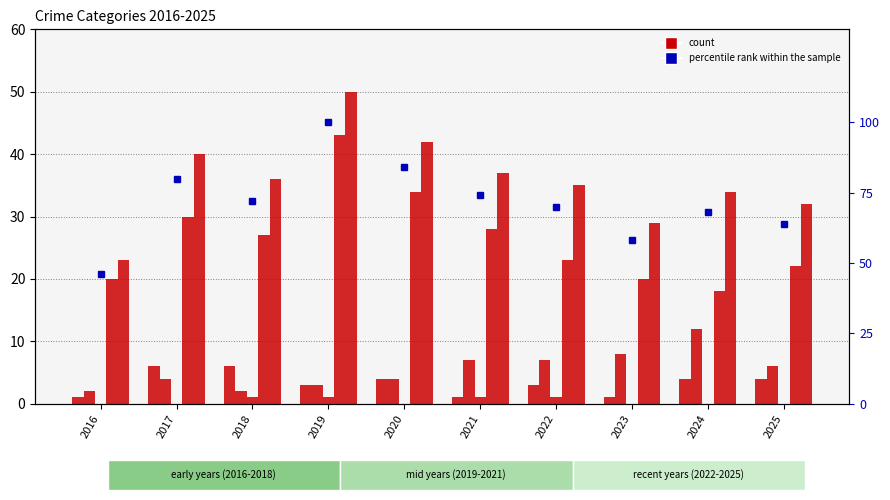

Reading left to right, what are all the values shown in this chart?

Aggravated Assault: 2016=1.0	2017=6.0	2018=6.0	2019=3.0	2020=4.0	2021=1.0	2022=3.0	2023=1.0	2024=4.0	2025=4.0
Aggravated Battery: 2016=2.0	2017=4.0	2018=2.0	2019=3.0	2020=4.0	2021=7.0	2022=7.0	2023=8.0	2024=12.0	2025=6.0
Criminal Sexual Assault: 2016=0.0	2017=0.0	2018=1.0	2019=1.0	2020=0.0	2021=1.0	2022=1.0	2023=0.0	2024=0.0	2025=0.0
Robbery: 2016=20.0	2017=30.0	2018=27.0	2019=43.0	2020=34.0	2021=28.0	2022=23.0	2023=20.0	2024=18.0	2025=22.0
Total: 2016=23.0	2017=40.0	2018=36.0	2019=50.0	2020=42.0	2021=37.0	2022=35.0	2023=29.0	2024=34.0	2025=32.0
percentile rank within the sample: 2016=46.0	2017=80.0	2018=72.0	2019=100.0	2020=84.0	2021=74.0	2022=70.0	2023=58.0	2024=68.0	2025=64.0